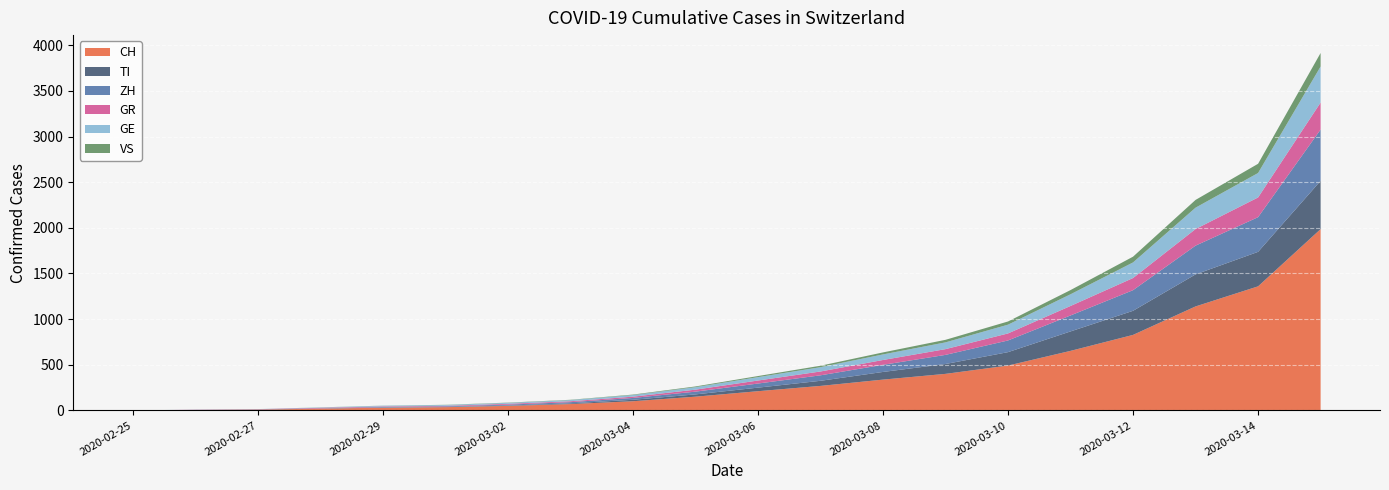

Reading left to right, extract all data points from this chart.

CH: 0	4	8	19	29	35	49	69	100	150	210	268	337	400	491	652	827	1139	1359	1986
TI: 0	1	1	1	2	2	4	8	16	25	39	56	84	108	147	213	264	351	378	529
ZH: 0	0	2	2	6	7	10	13	20	30	45	60	78	100	128	175	226	315	380	562
GR: 0	2	2	6	6	6	9	10	14	22	33	42	53	63	77	104	133	182	216	296
GE: 0	1	1	4	8	9	10	13	18	27	37	47	61	74	96	128	171	234	268	395
VS: 0	0	0	1	1	2	3	3	5	8	12	16	22	28	35	46	63	85	101	148